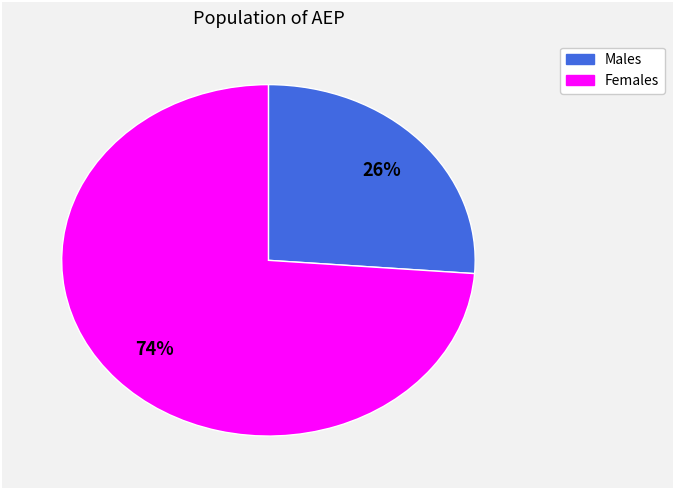

To the nearest percent, what is the difference between the largest and smallest slice percentages?

48%